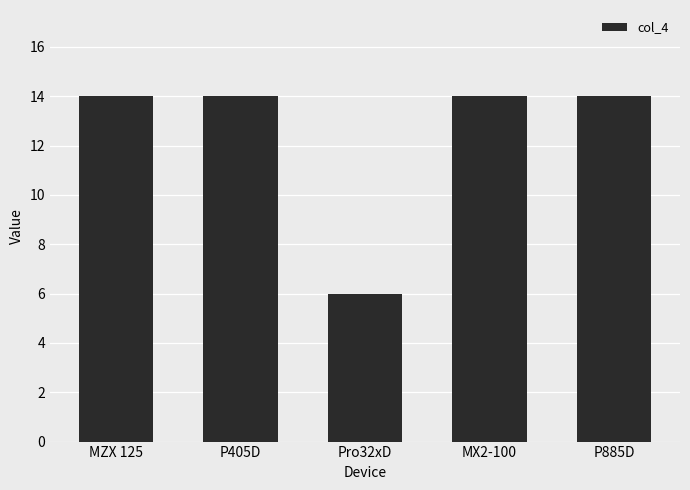

At which category does the chart reach its minimum across all series?

Pro32xD